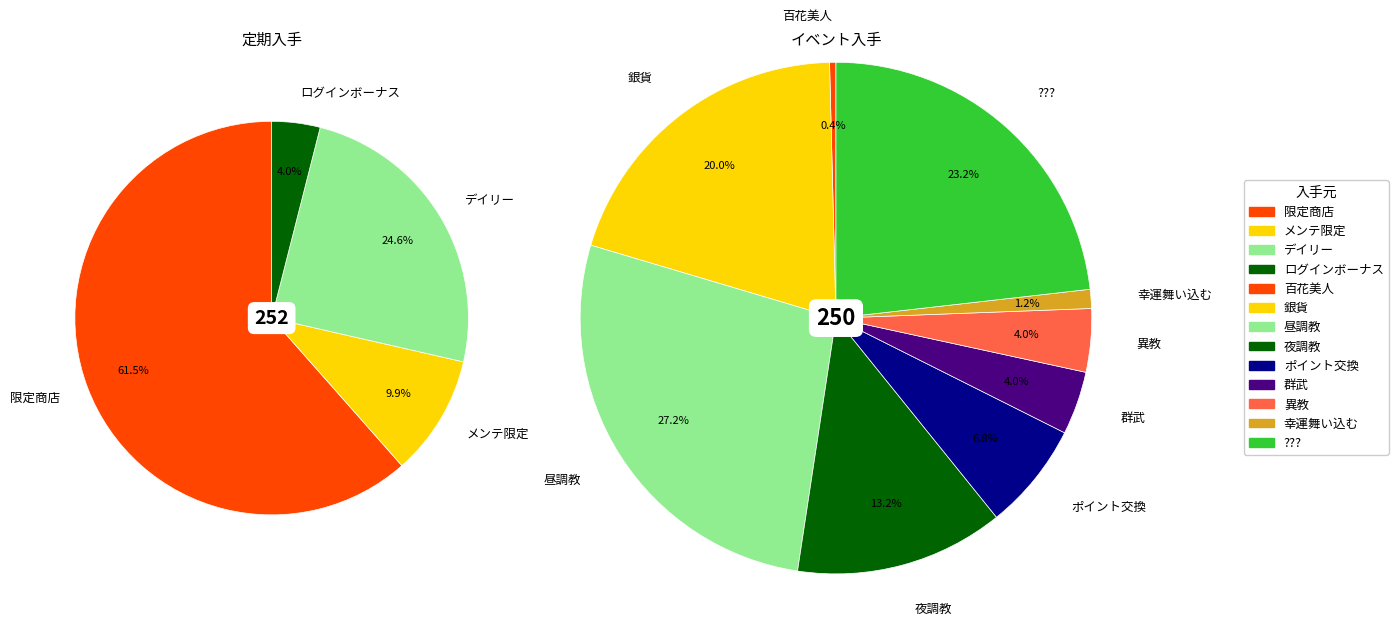

How many slices are in this pie chart?

13